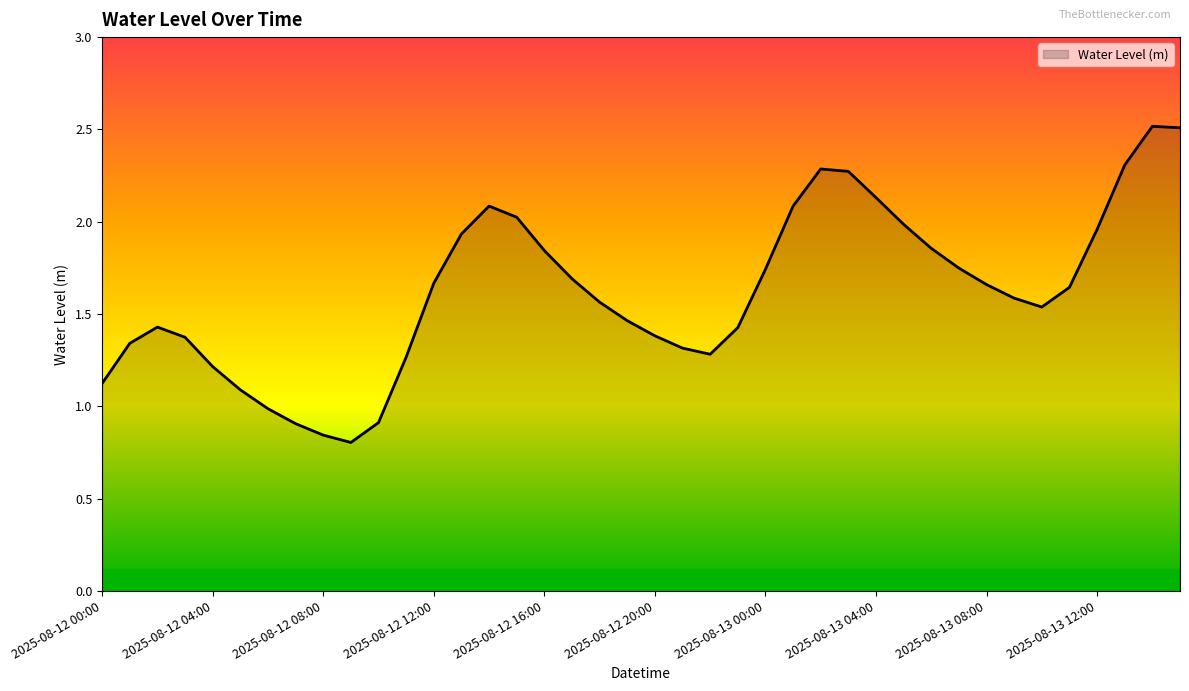

How many lines are shown in the chart?

1